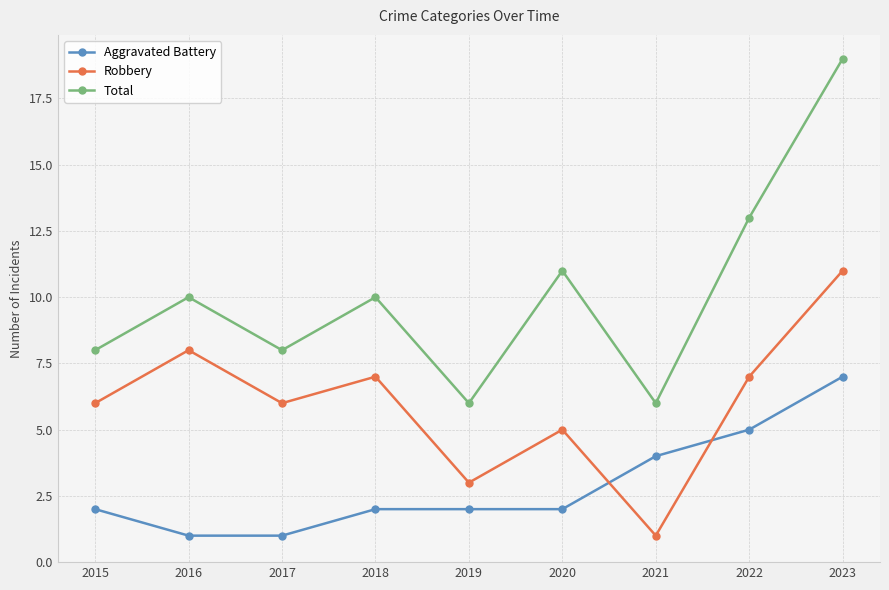

Reading right to left, transcribe all the data shown in this chart.

Aggravated Battery: 2023=7	2022=5	2021=4	2020=2	2019=2	2018=2	2017=1	2016=1	2015=2
Robbery: 2023=11	2022=7	2021=1	2020=5	2019=3	2018=7	2017=6	2016=8	2015=6
Total: 2023=19	2022=13	2021=6	2020=11	2019=6	2018=10	2017=8	2016=10	2015=8